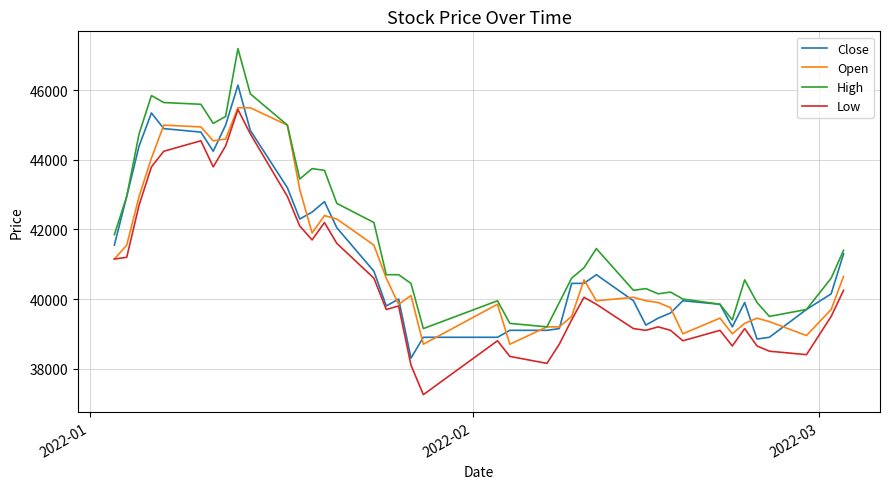

Which series has the largest total across all categories?

High